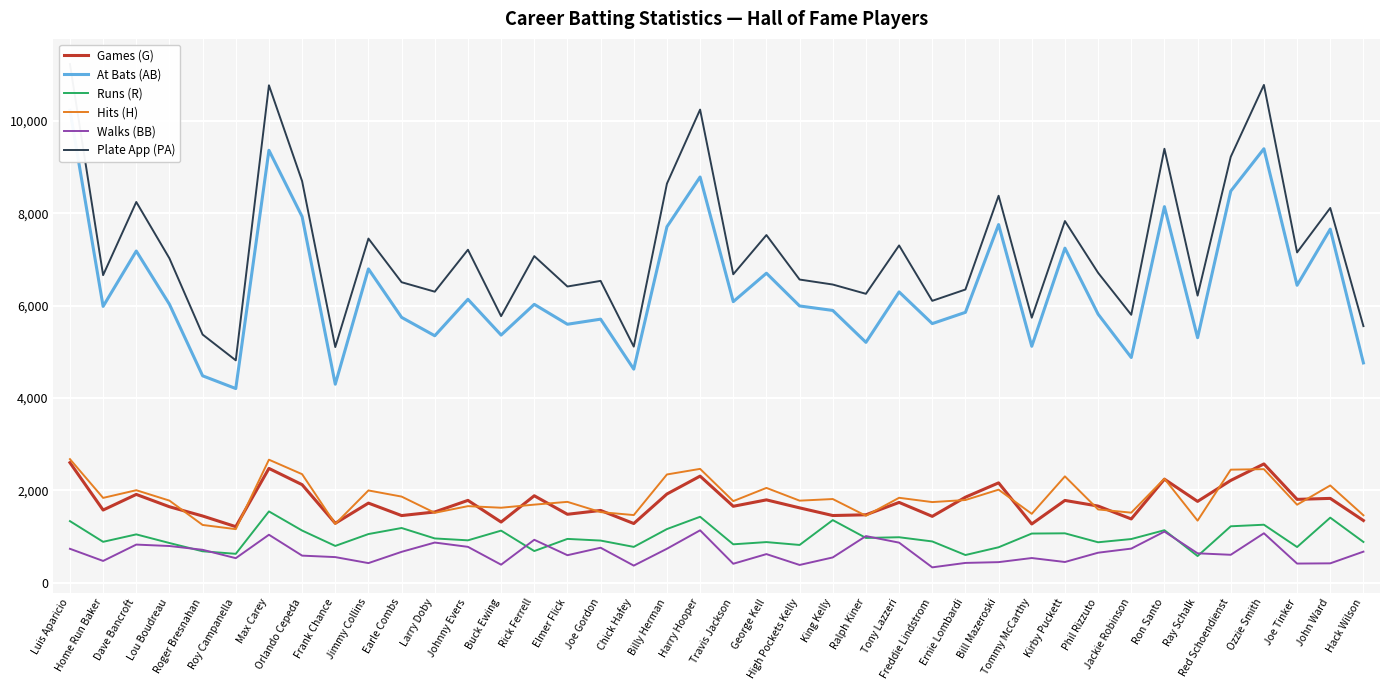

At how many categories does at least one series exceed 7554?

12